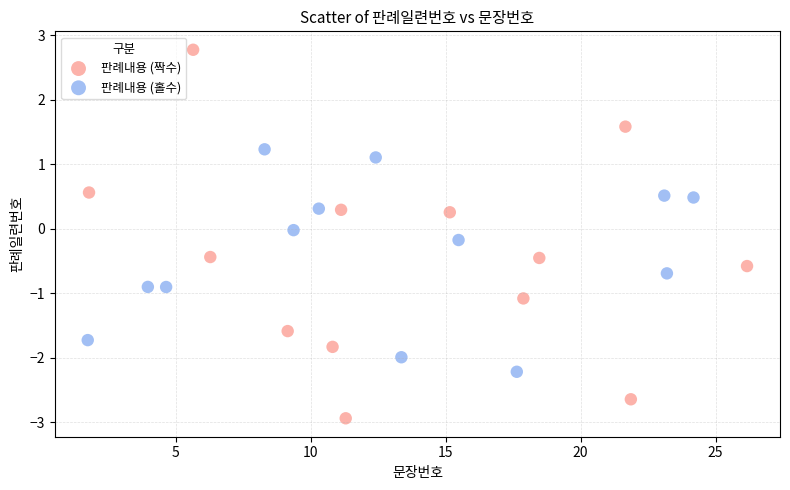

Which series contains the lowest Y value?

판례내용 (짝수)